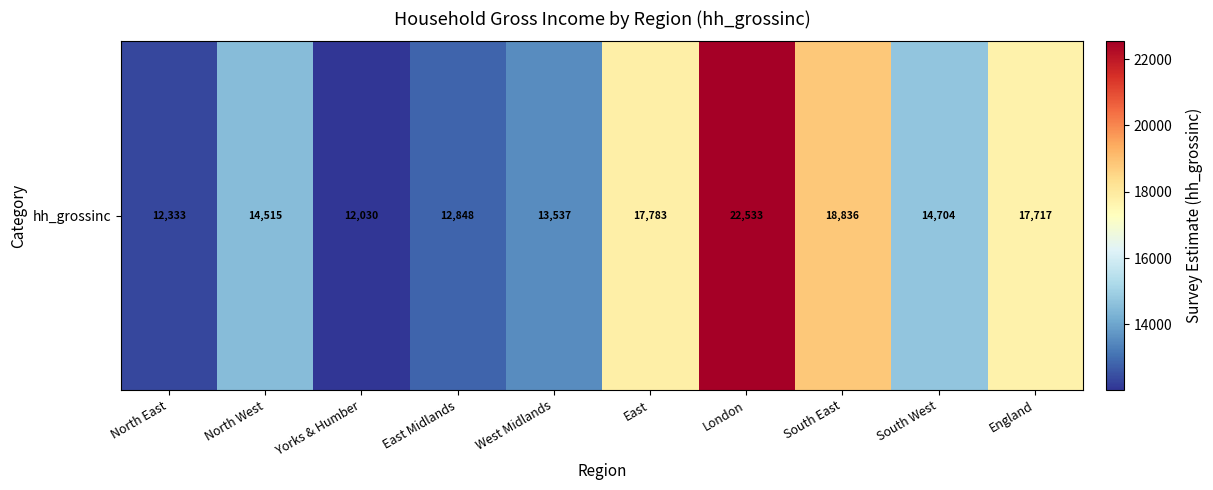

Reading left to right, list all the values displayed in this chart.

North East=12332.6	North West=14514.9	Yorks & Humber=12029.7	East Midlands=12848.3	West Midlands=13536.8	East=17783.1	London=22532.7	South East=18836.3	South West=14703.6	England=17716.9